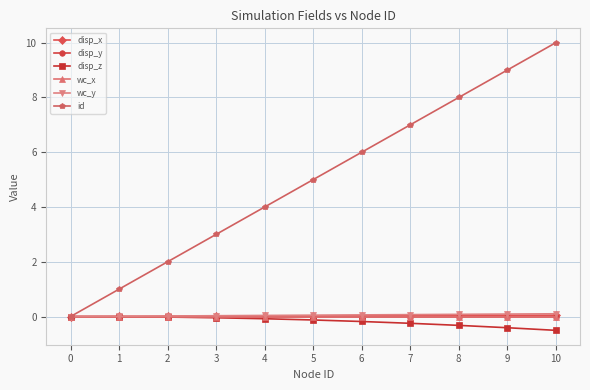

Is the value of id at 6 greater than the value of disp_z at 1?

Yes